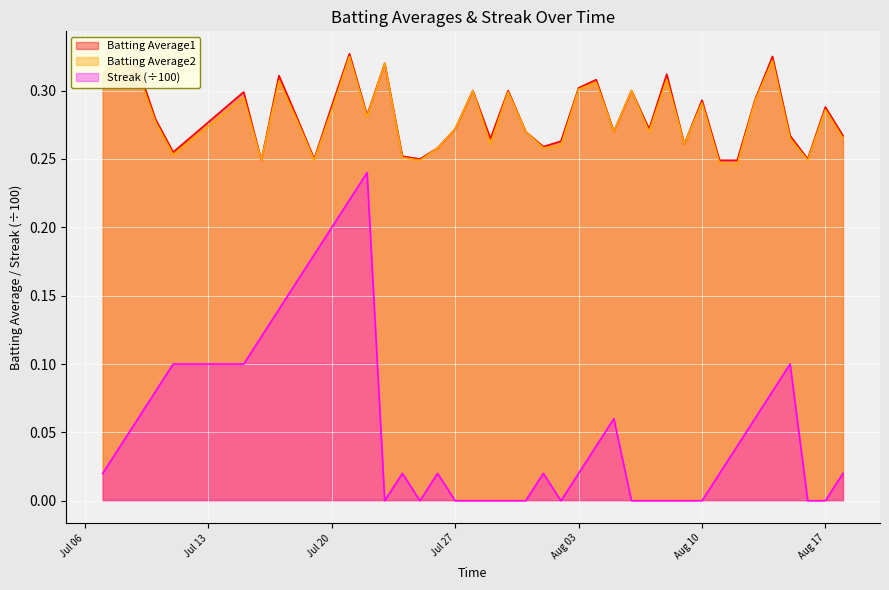

Which has a higher value, 2010-07-29 or 2010-08-05?

2010-08-05